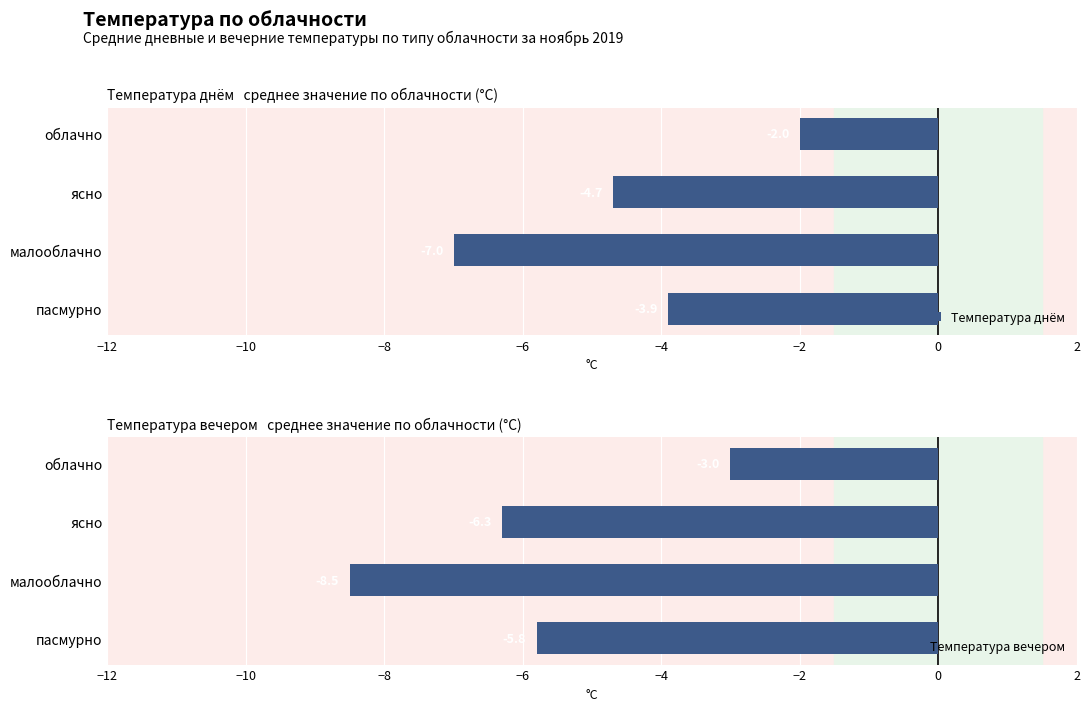

What is the smallest value displayed?

-8.5